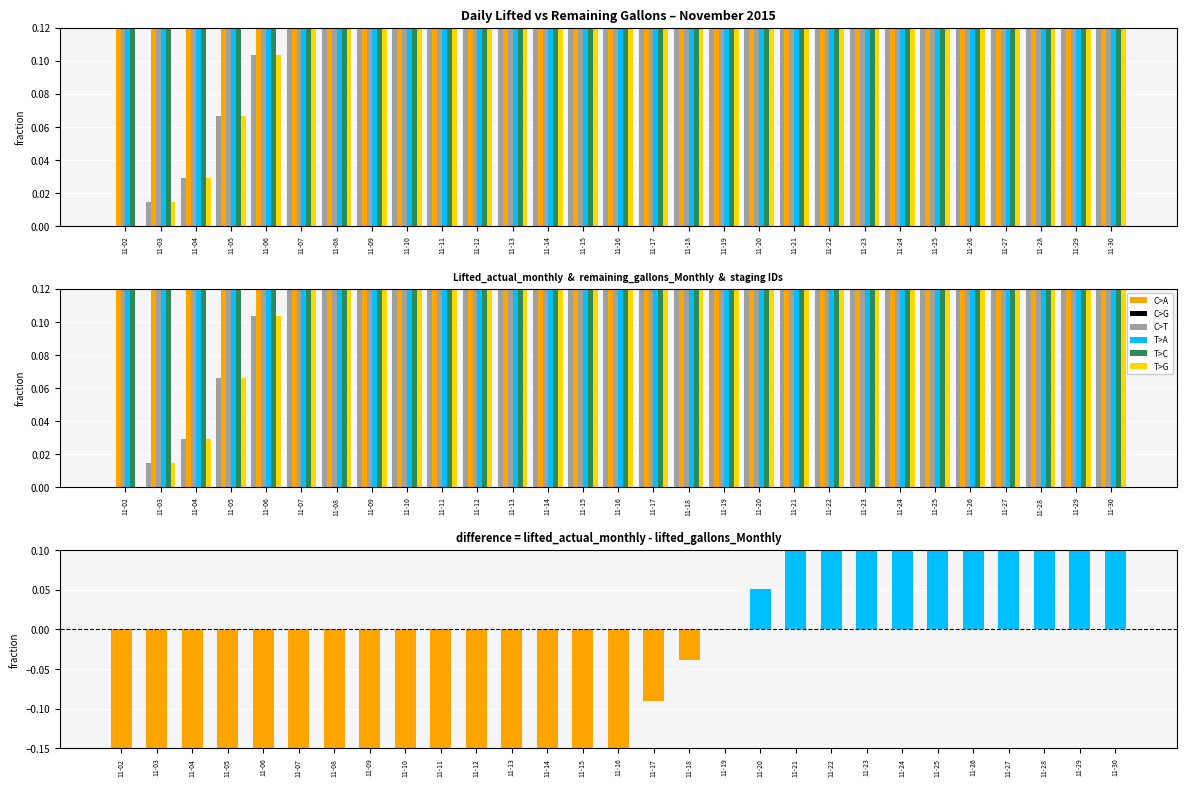

How many data points does each series have?

29